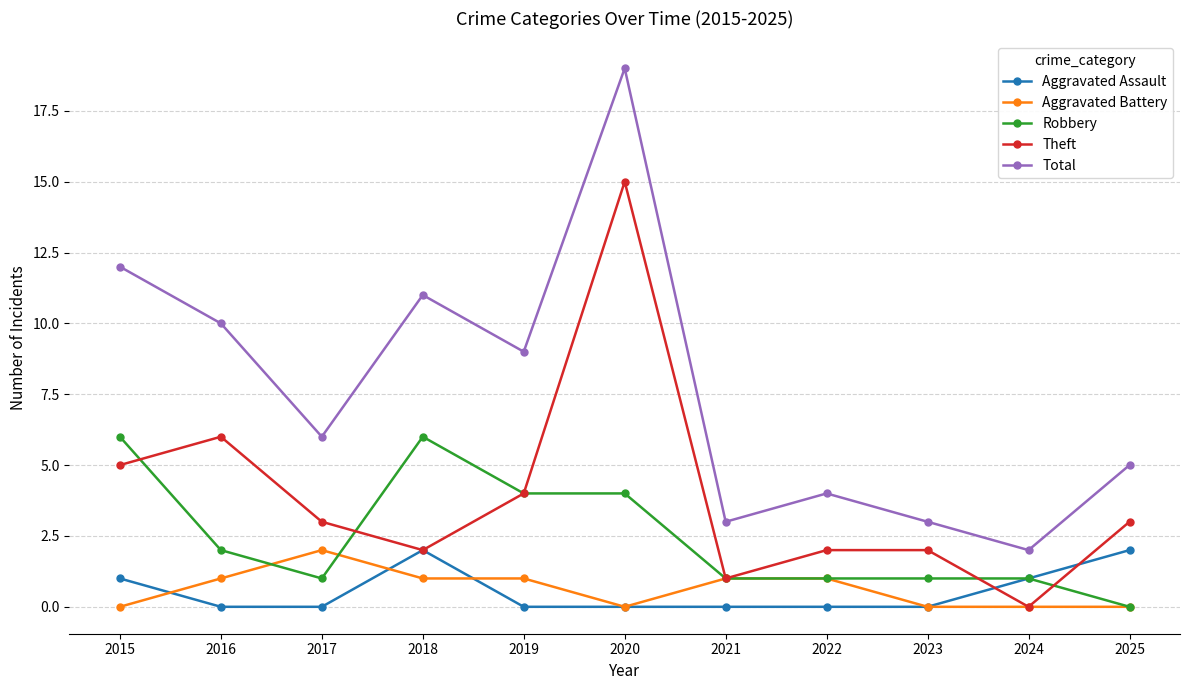

True or false: Total has a value of 2 at 2023.

False